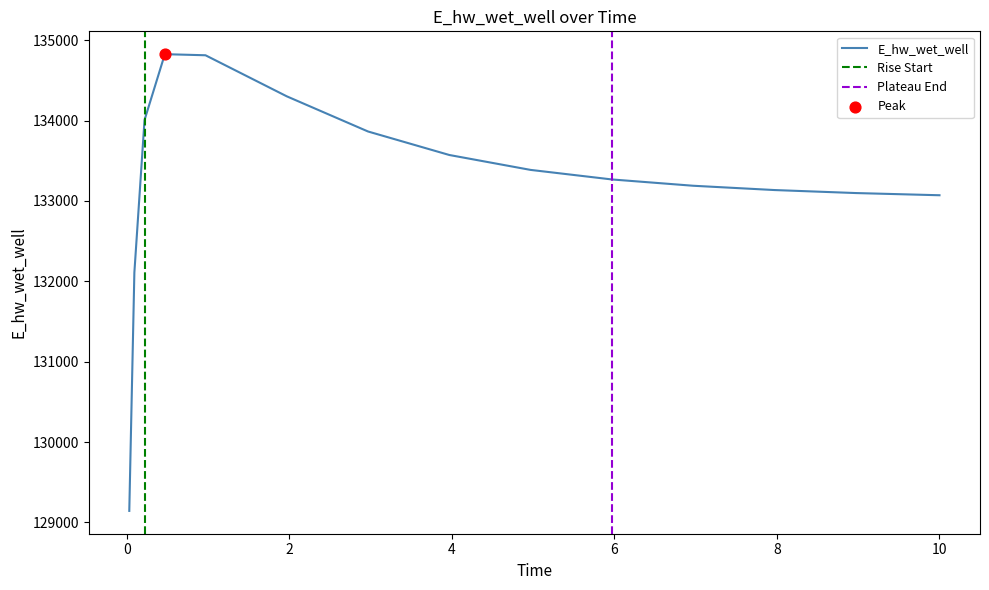

Between 0.46875 and 5.96875, which is larger?

0.46875